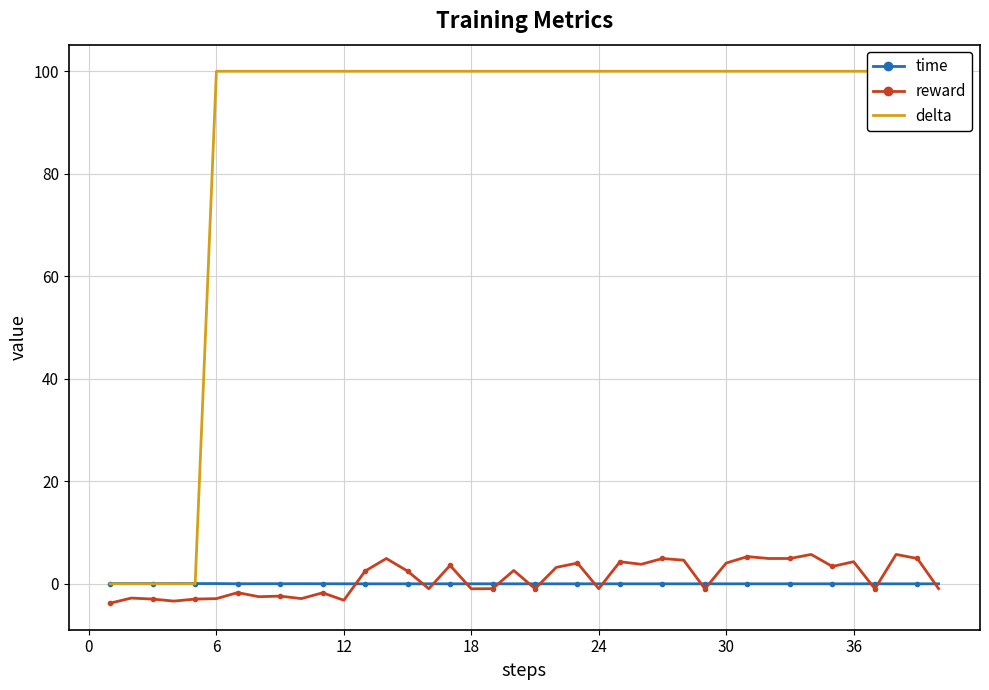

At how many categories does at least one series exceed 18?

35